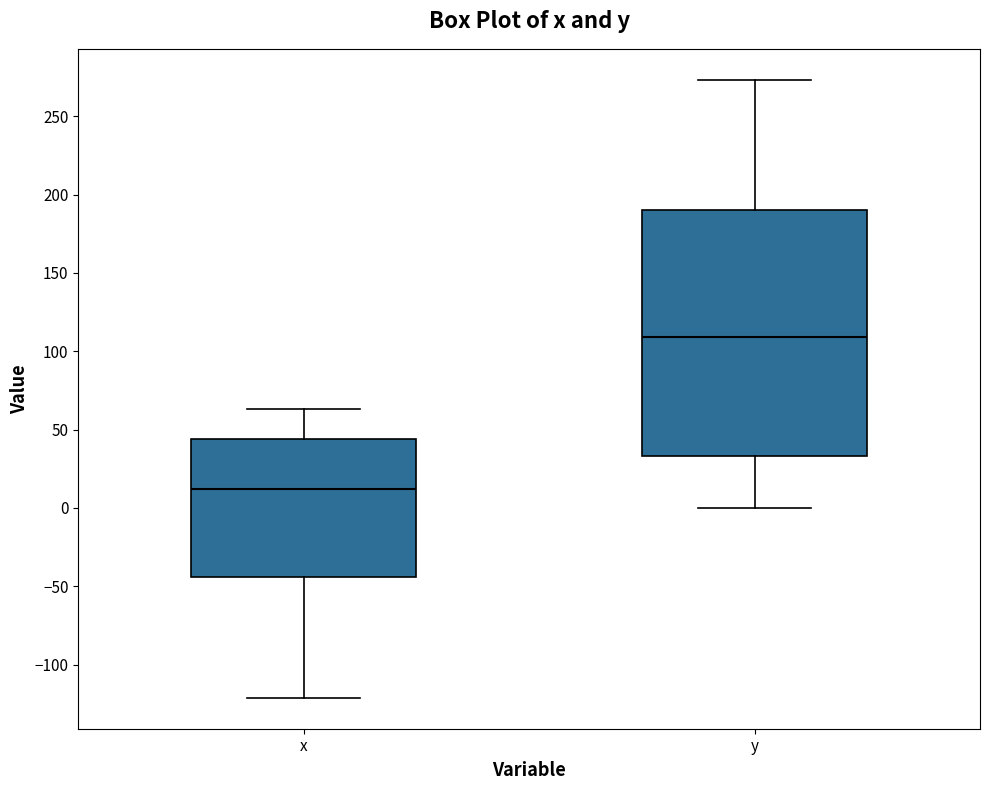

Where does the upper whisker of the box for y end on the y-axis? The values are not printed on the chart, so give them approximately, as read against the axis.

275